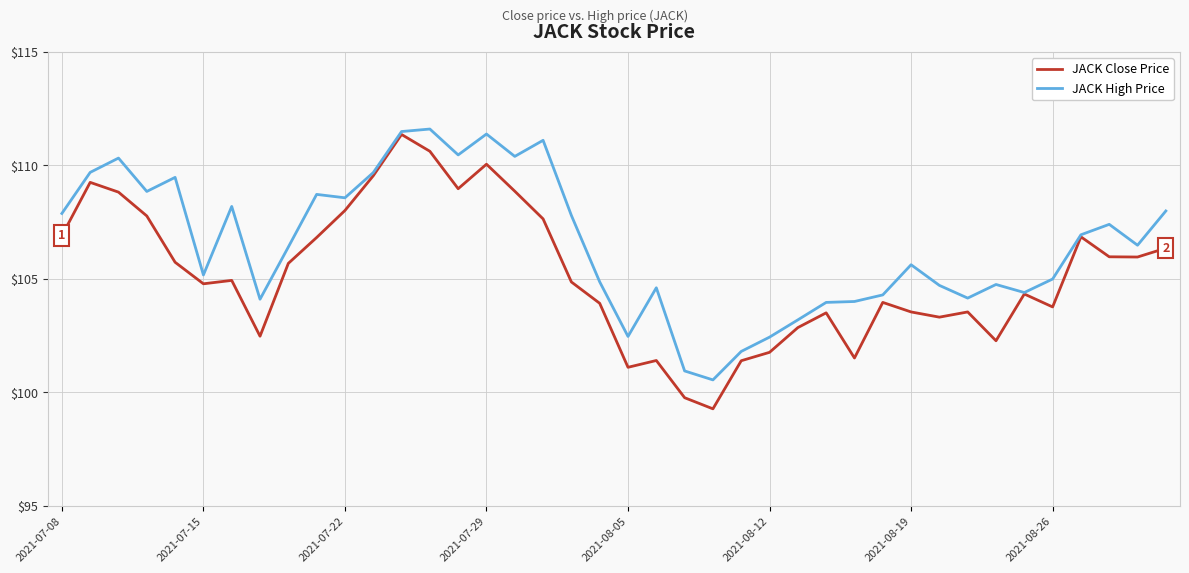

Which series has the widest spread of values?

JACK Close Price